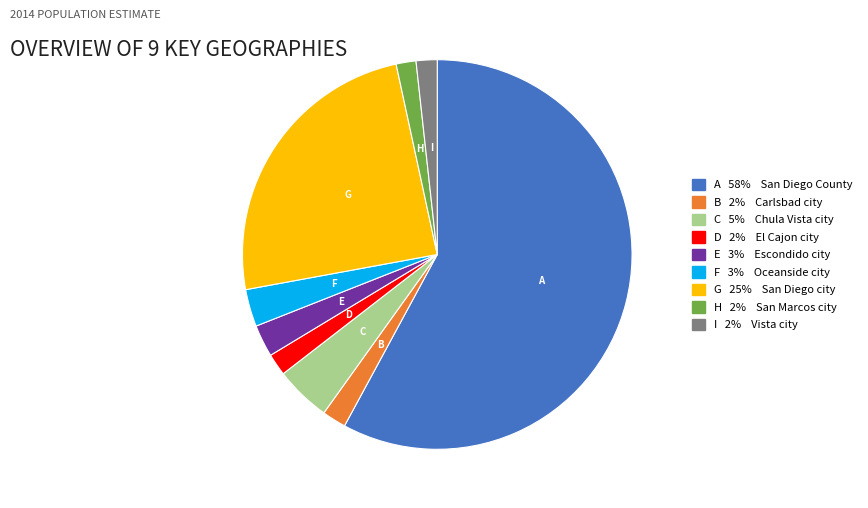

Does G 25% San Diego city represent more than half of the total?

No